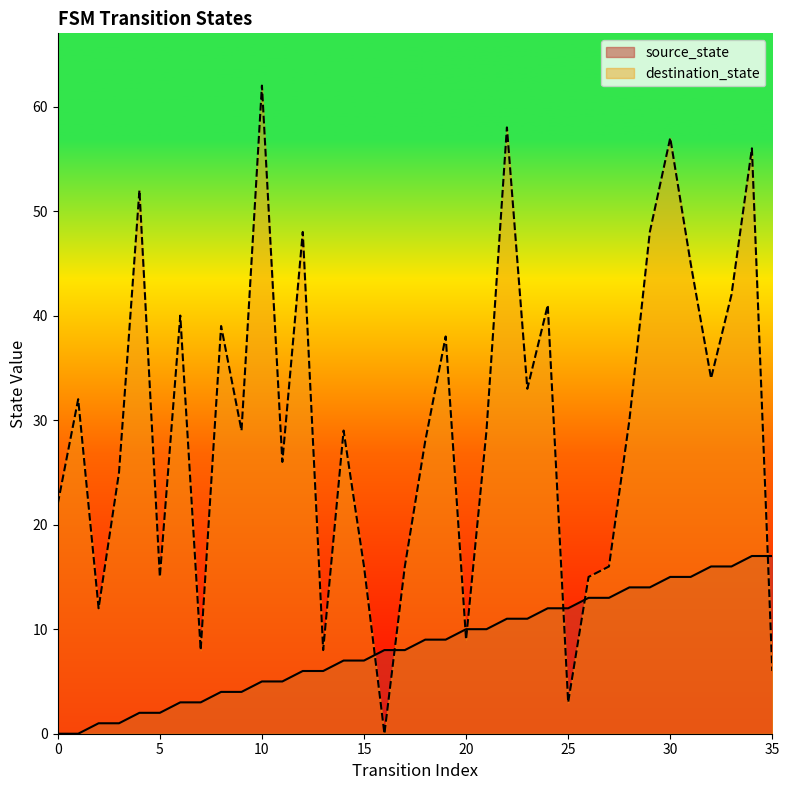

Does the chart display data point markers on the line(s)?

No